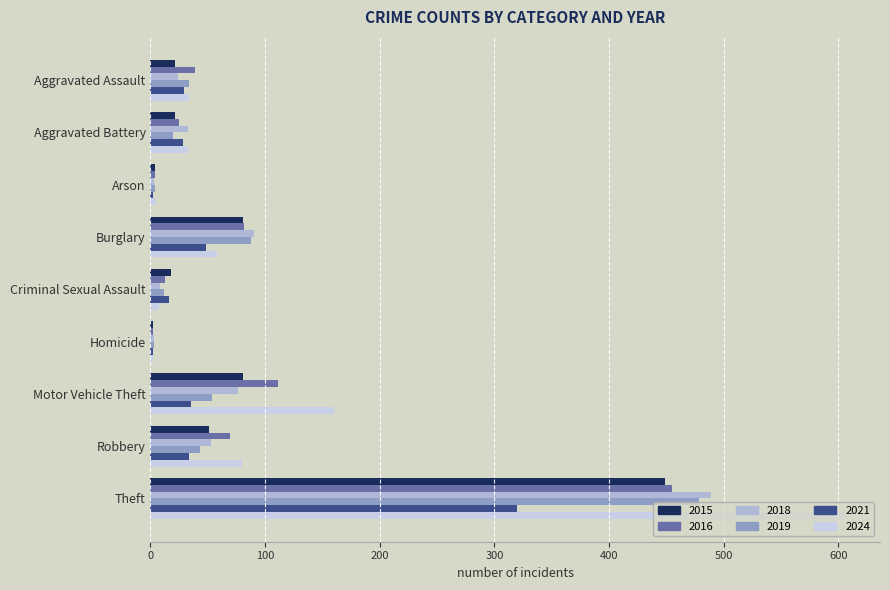

Reading left to right, list all the values displayed in this chart.

2015: 21	21	4	81	18	2	81	51	449
2016: 39	25	4	82	13	2	111	69	455
2018: 24	33	3	90	8	3	76	53	489
2019: 34	20	4	88	12	3	54	43	478
2021: 29	28	2	48	16	2	35	34	320
2024: 34	33	5	58	7	2	160	80	606